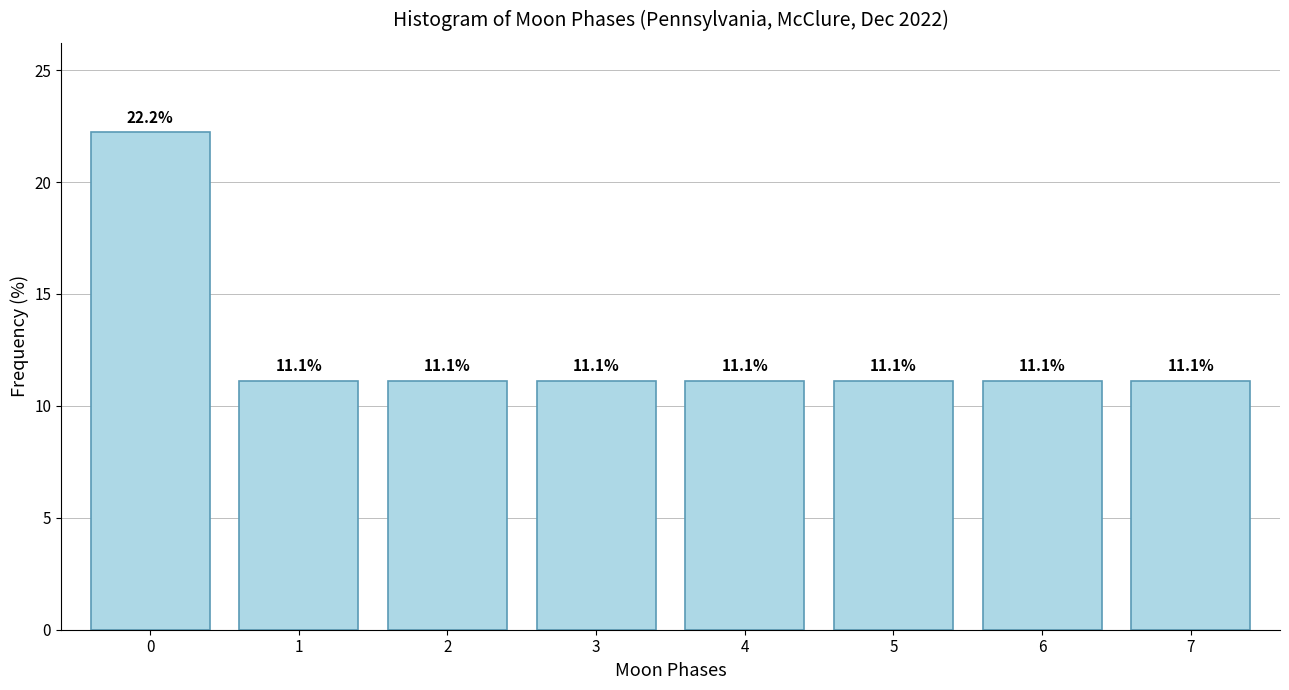

Reading left to right, what are all the values shown in this chart?

0=22.2	1=11.1	2=11.1	3=11.1	4=11.1	5=11.1	6=11.1	7=11.1